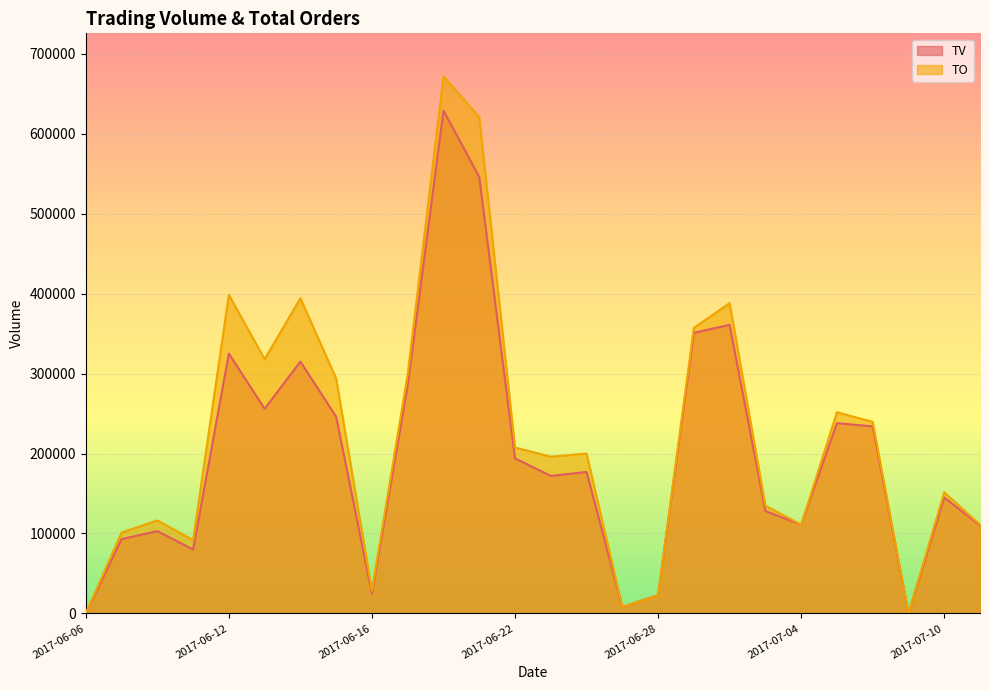

How many positive values does the TV series have?

24